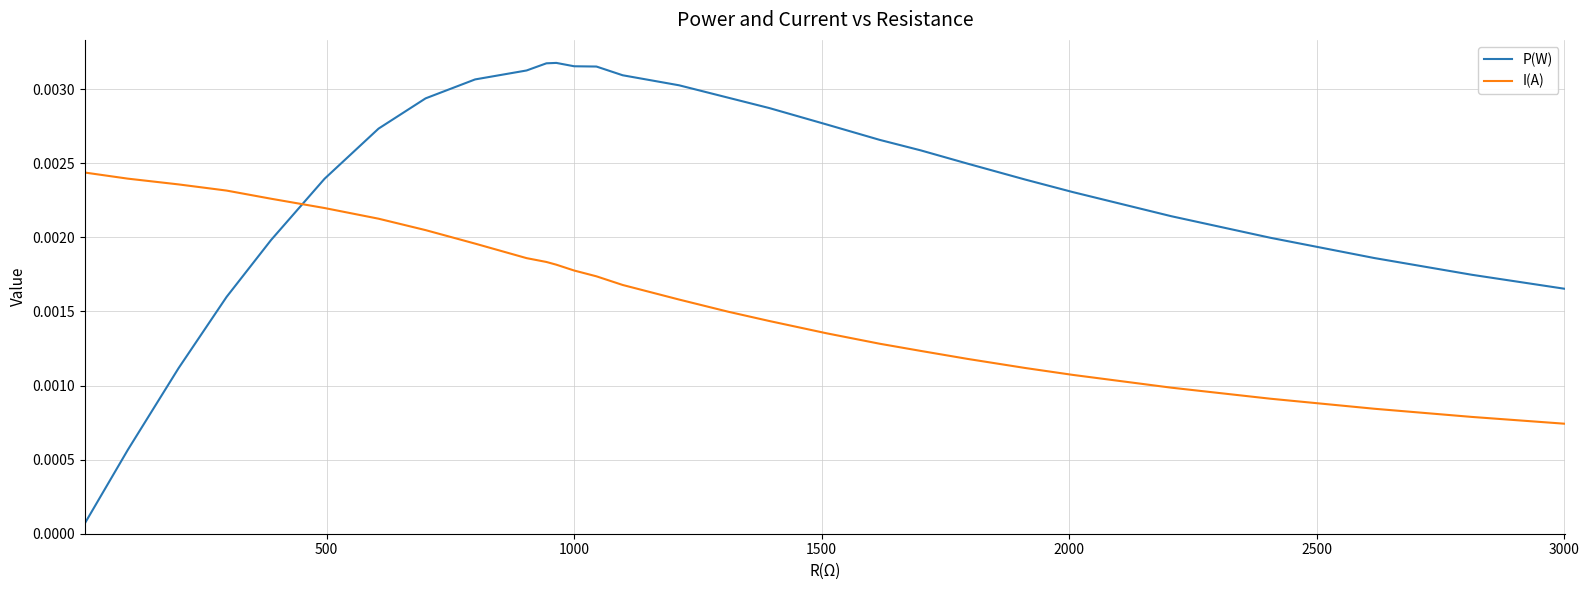

Which series has the largest total across all categories?

P(W)